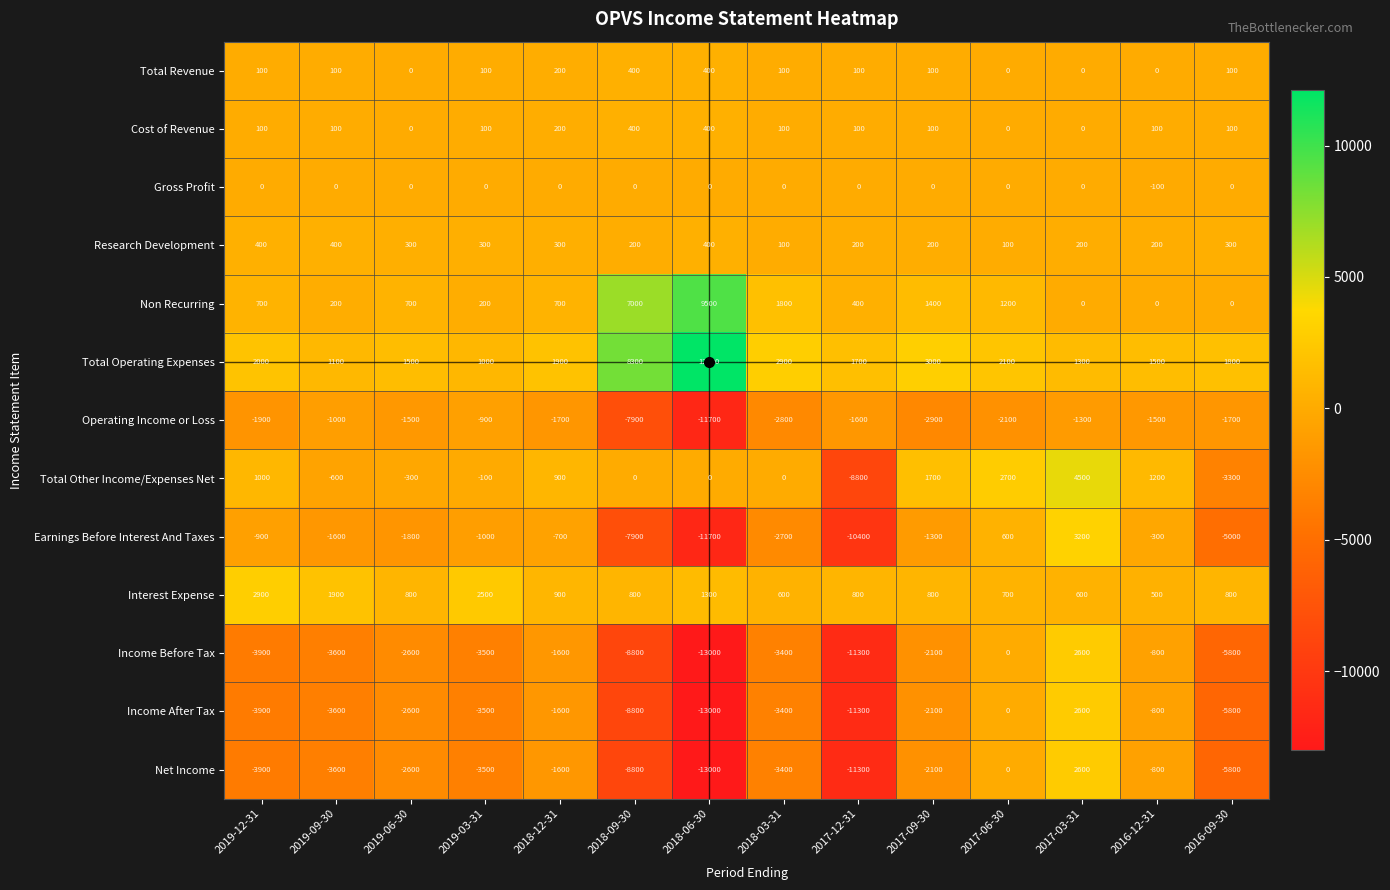

What is the sum of the Research Development values at 2018-06-30 and 2017-09-30?

600